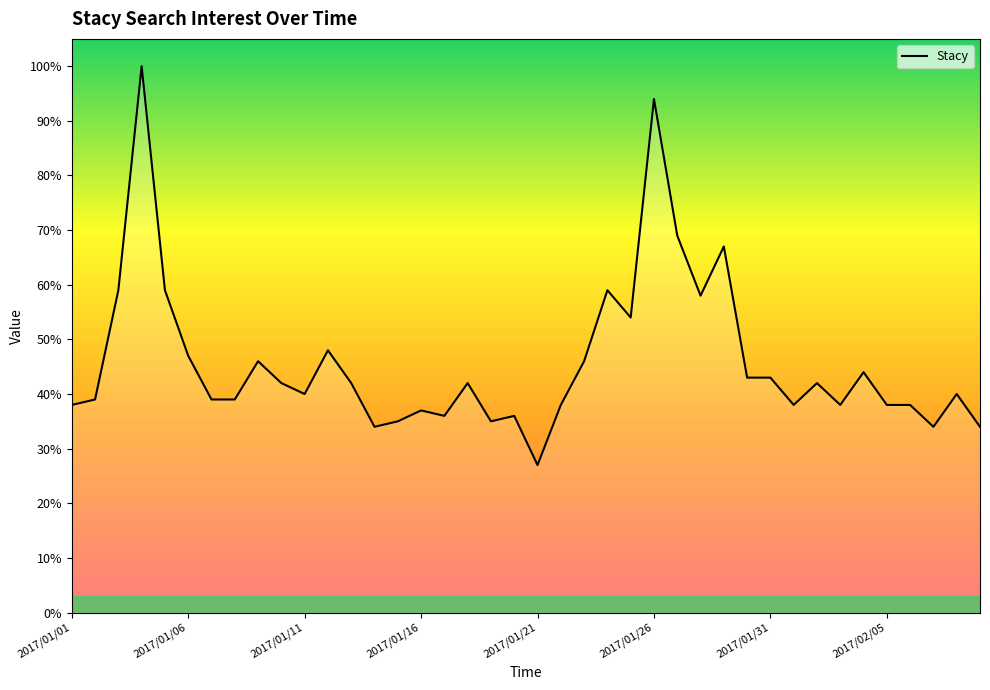

What is the maximum value shown in the chart?

100